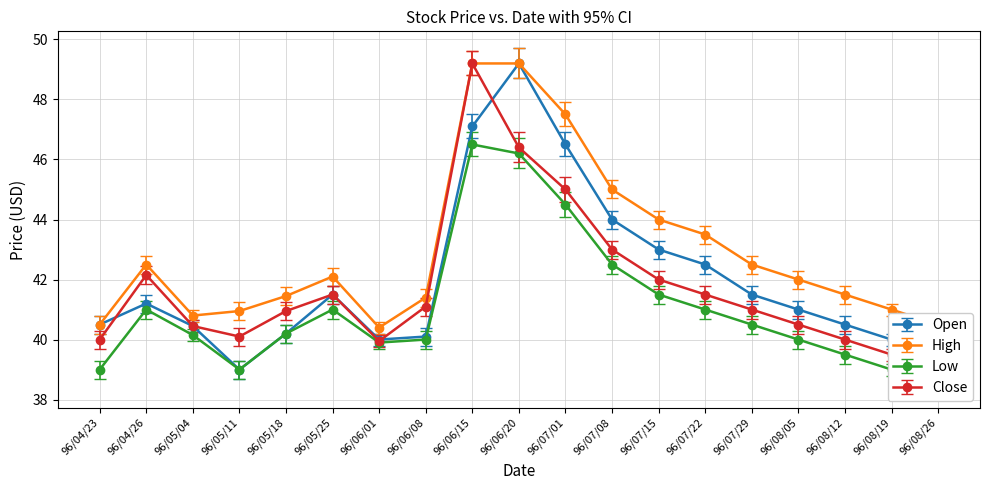

The Open series shows 18.2 at 96/08/05. True or false?

False